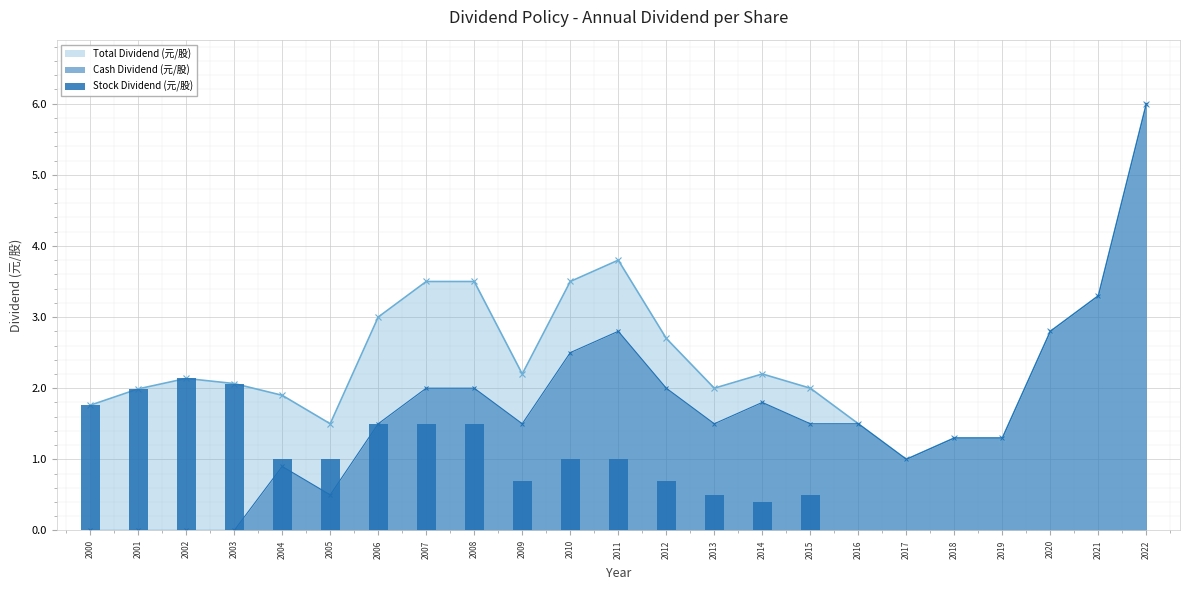

What is the value of the 12th bar from the left?

1.0